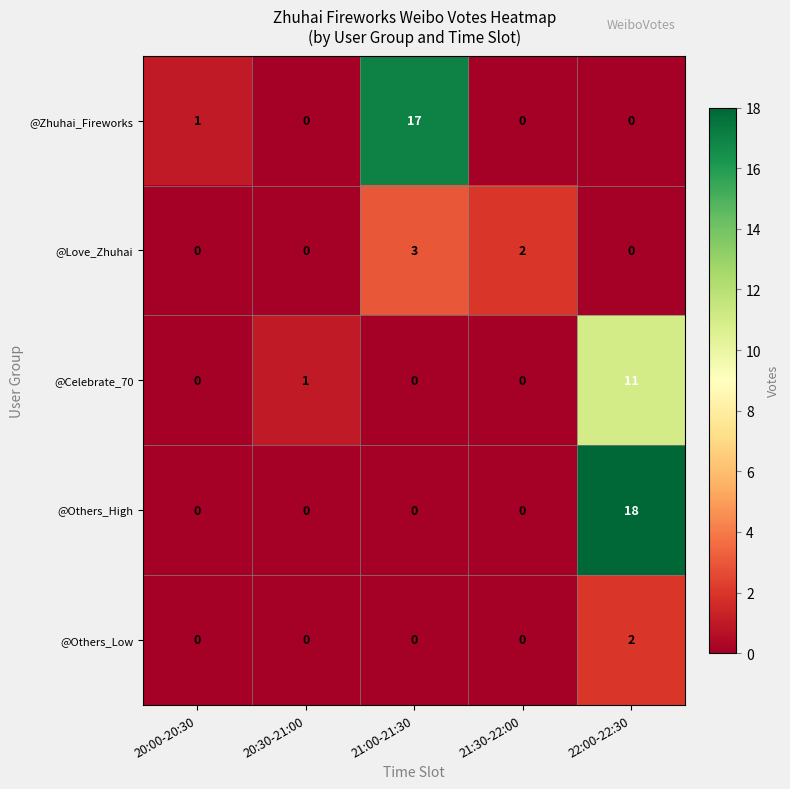

What is the total value across all series at 20:30-21:00?

1